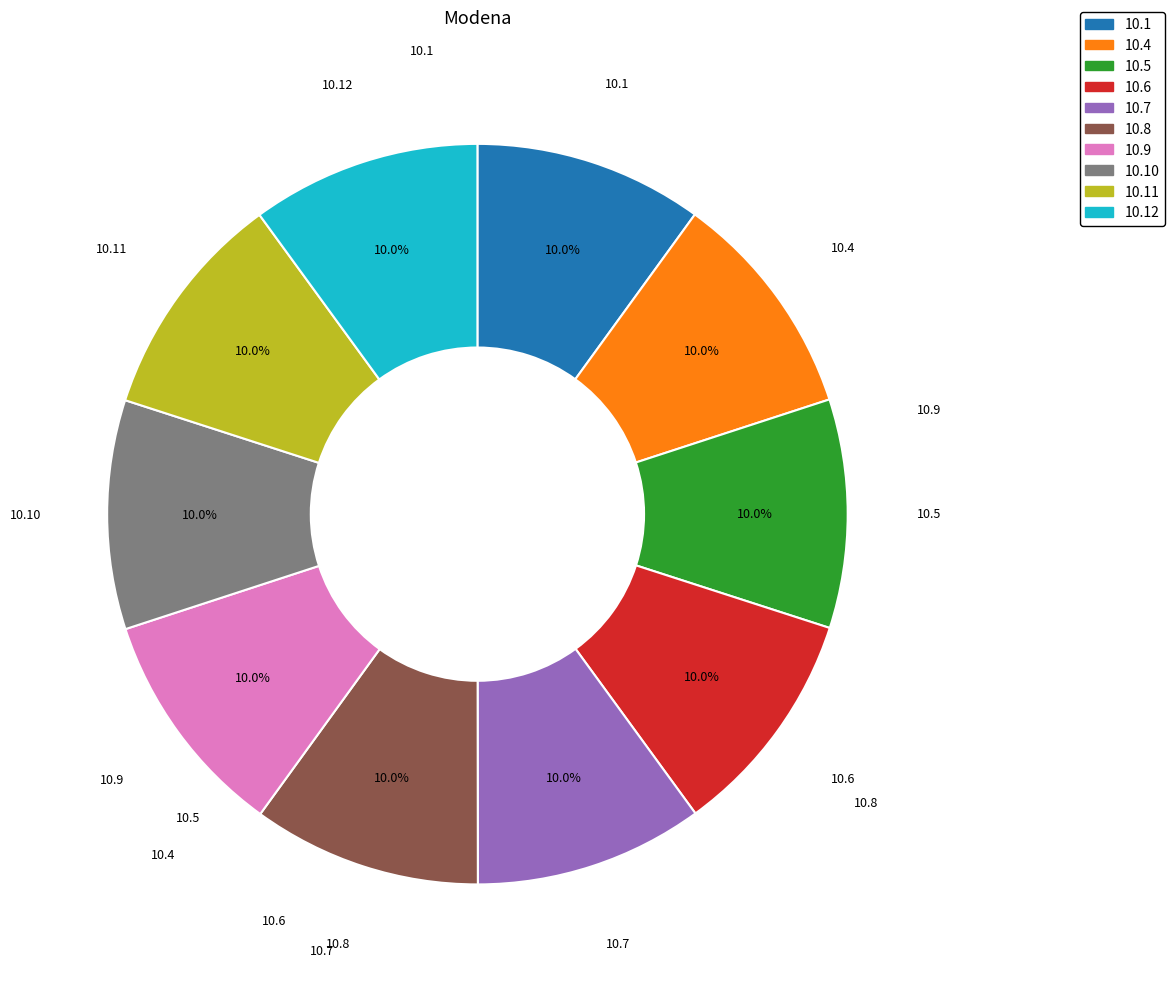

Does any single category account for the majority?

No